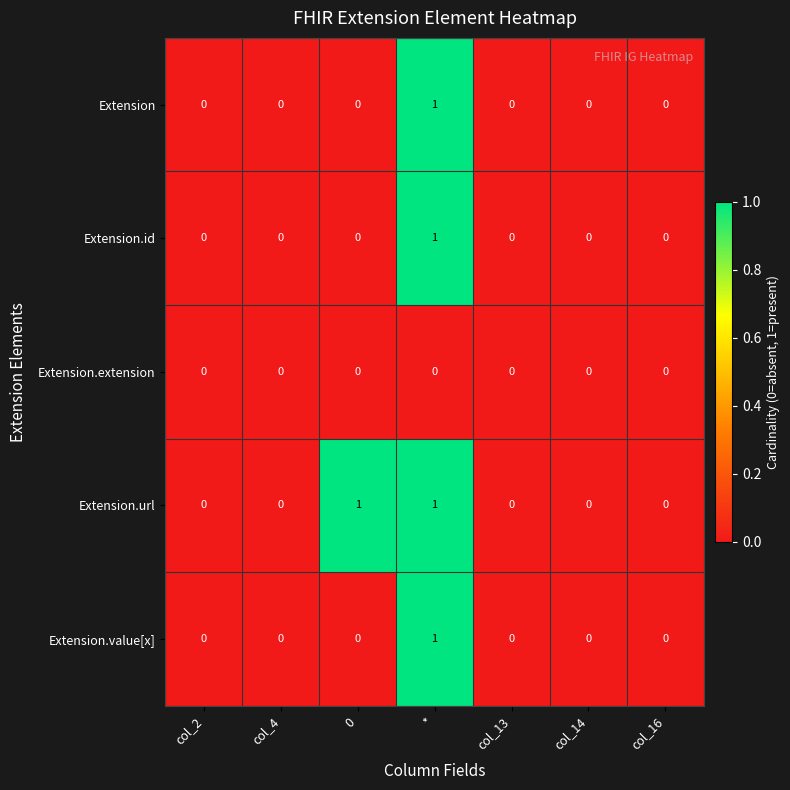

The value of Extension.url at col_2 is -1. True or false?

False